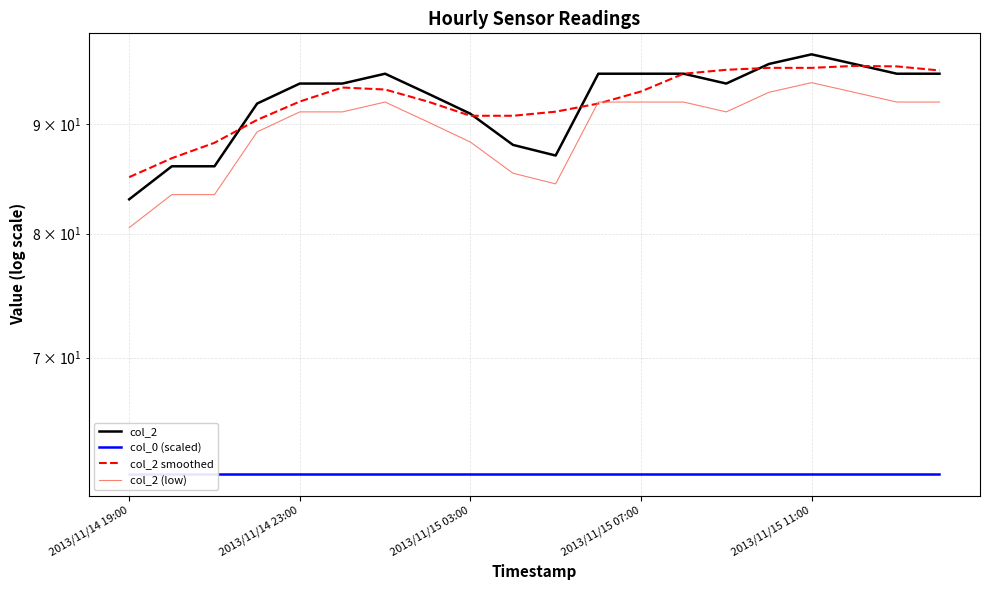

At 2013/11/15 11:00, list the series in order from largest to smallest.

col_2, col_2 smoothed, col_2 (low), col_0 (scaled)